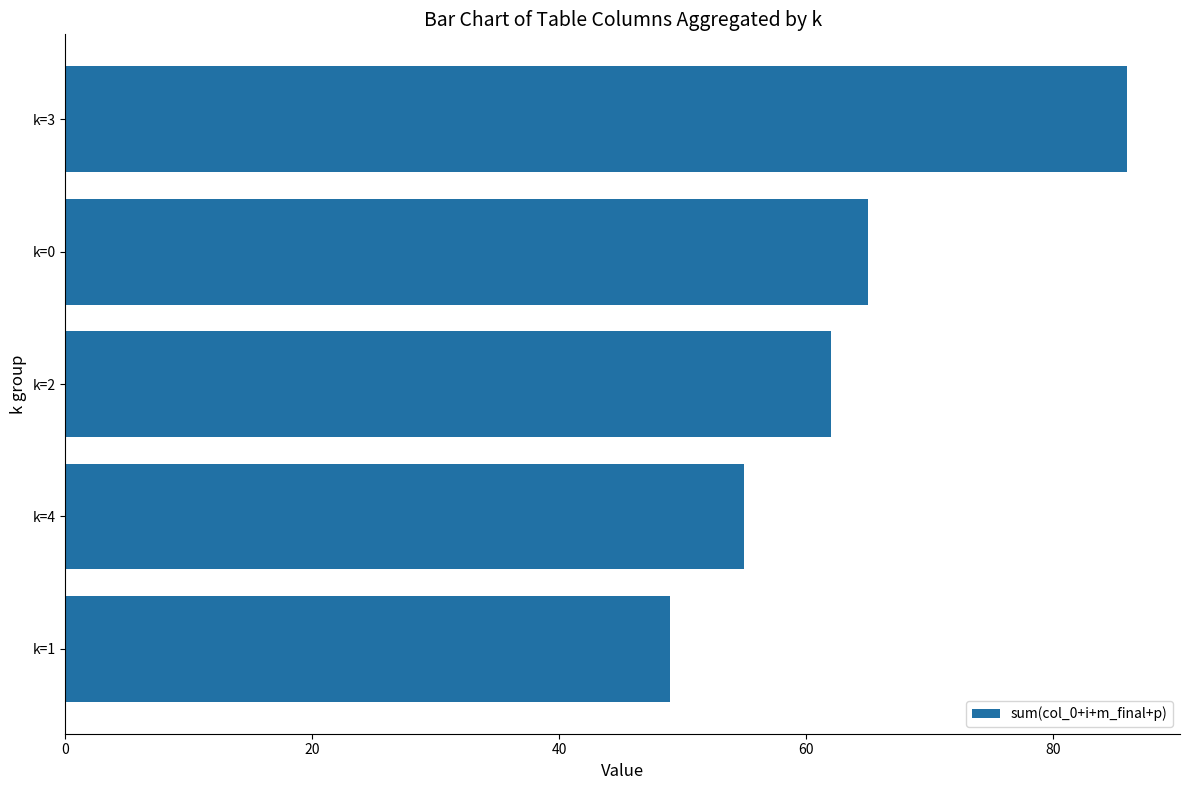

Are the bars grouped side by side (vs. stacked)?

No